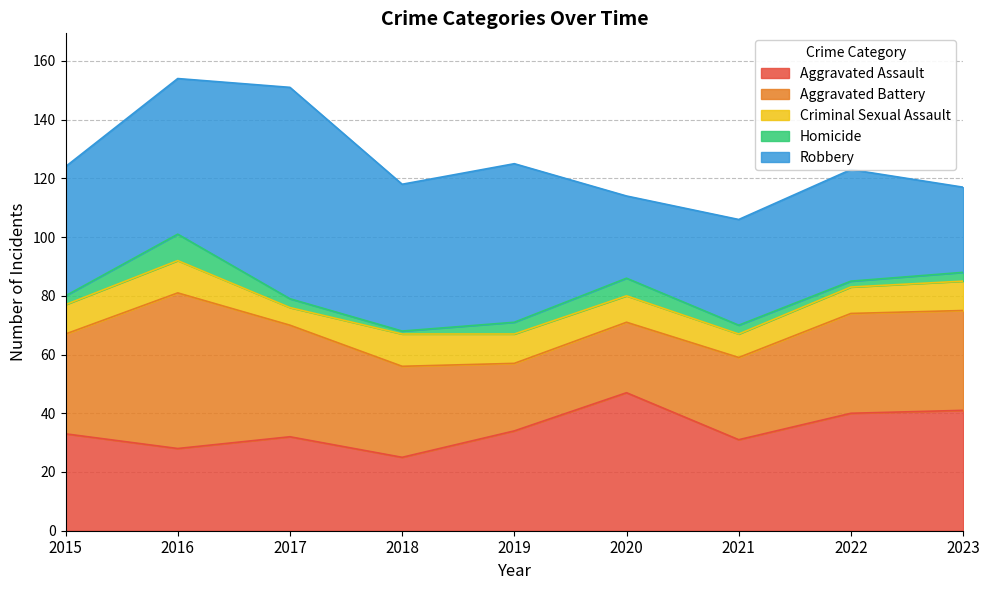

What is the highest value of the Aggravated Battery series?

53